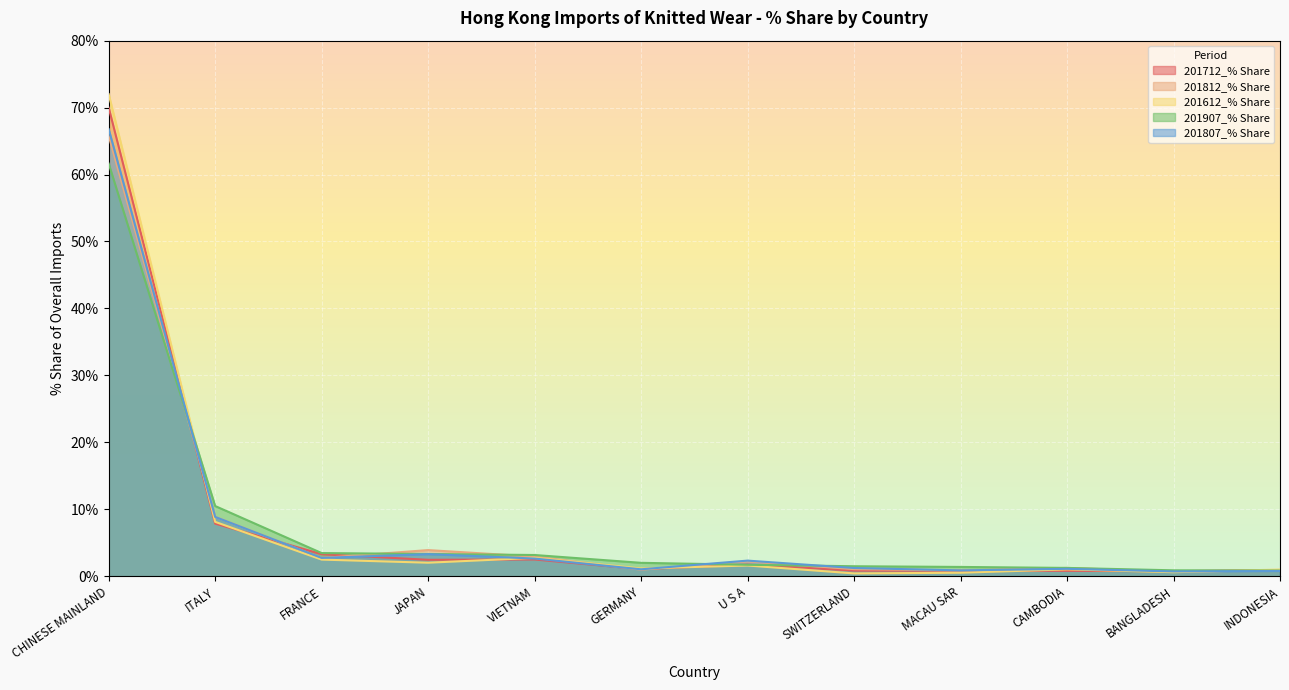

Reading right to left, list all the values displayed in this chart.

201712_% Share: 0.9	0.7	0.8	0.8	0.8	1.7	1.1	2.5	2.4	3.3	7.9	70.0
201812_% Share: 0.9	0.7	1.2	0.9	1.1	2.2	1.0	2.9	3.9	2.7	8.9	65.8
201612_% Share: 1.0	0.6	1.0	0.5	0.4	1.6	1.2	2.7	2.0	2.5	8.1	72.0
201907_% Share: 0.8	0.9	1.2	1.4	1.5	1.7	2.0	3.2	3.3	3.5	10.5	61.6
201807_% Share: 0.8	0.7	1.1	0.9	1.2	2.3	1.0	2.6	3.3	2.7	8.9	66.8